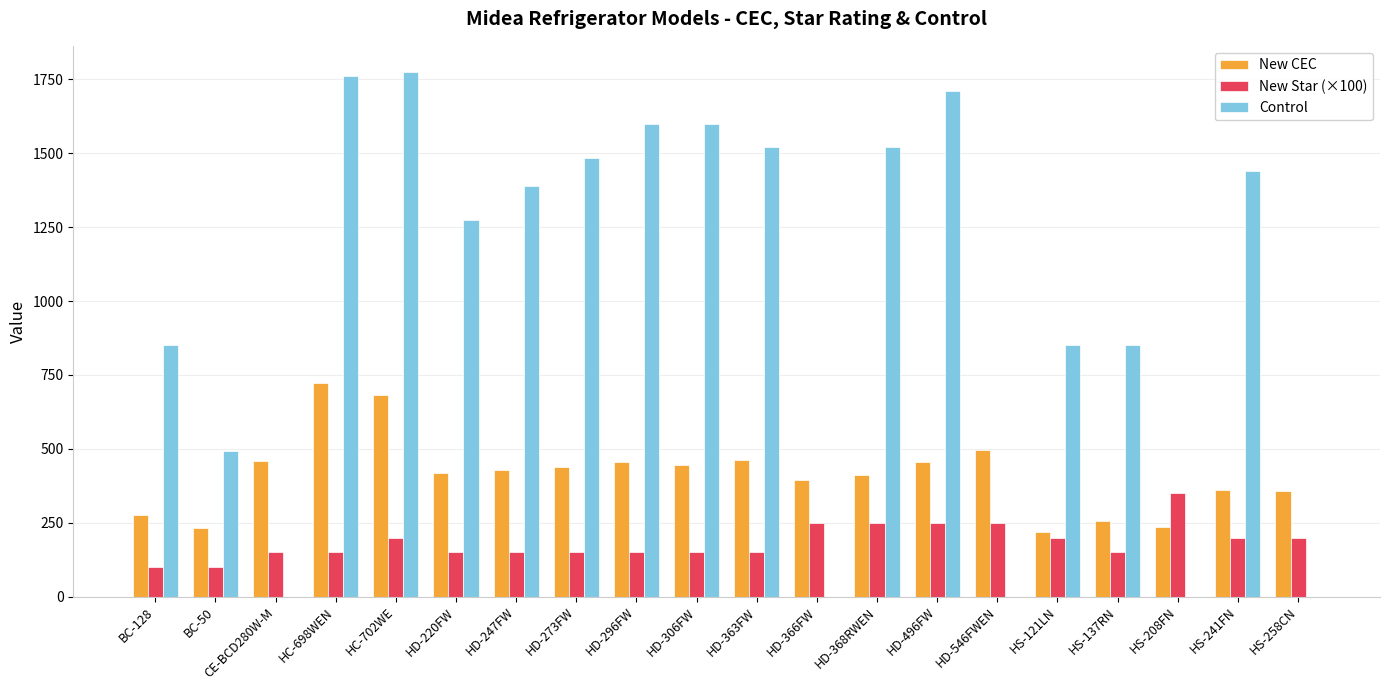

What is the total value across all series at HD-366FW?

644